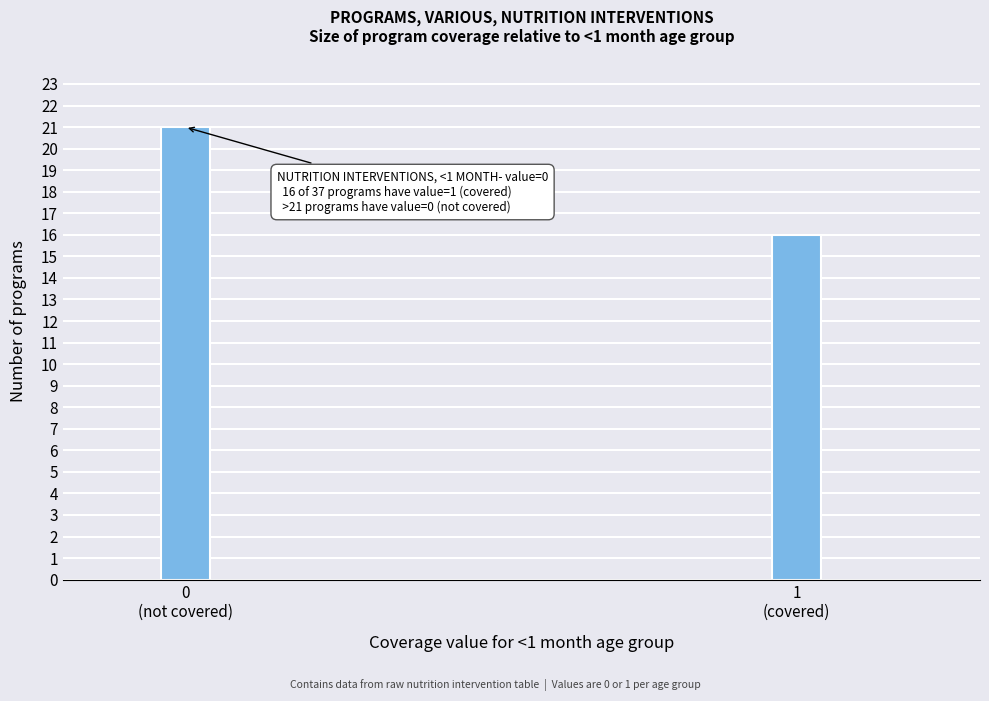

Reading left to right, transcribe all the data shown in this chart.

21	16